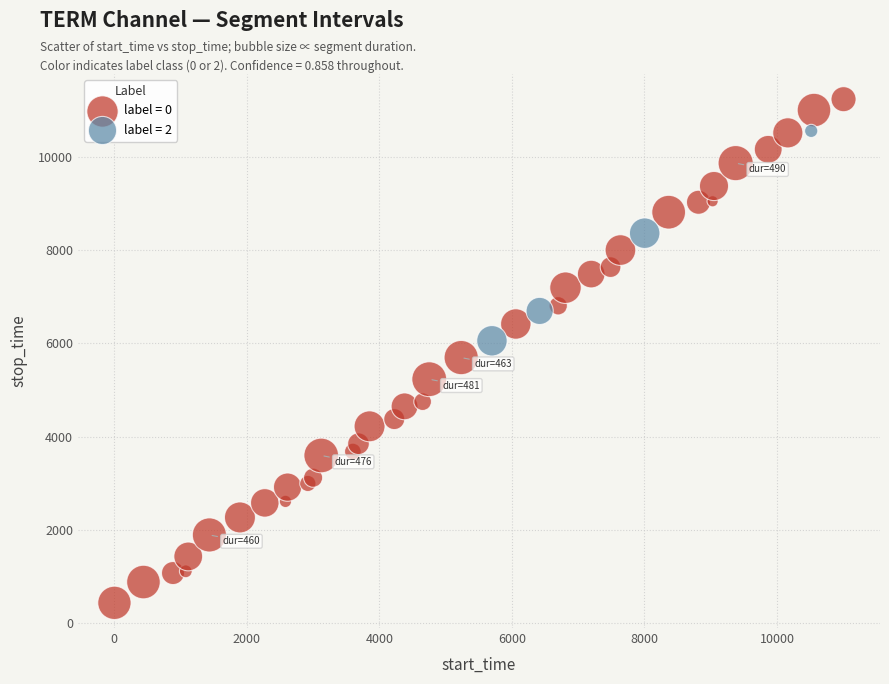

Which series reaches the minimum Y coordinate?

label = 0